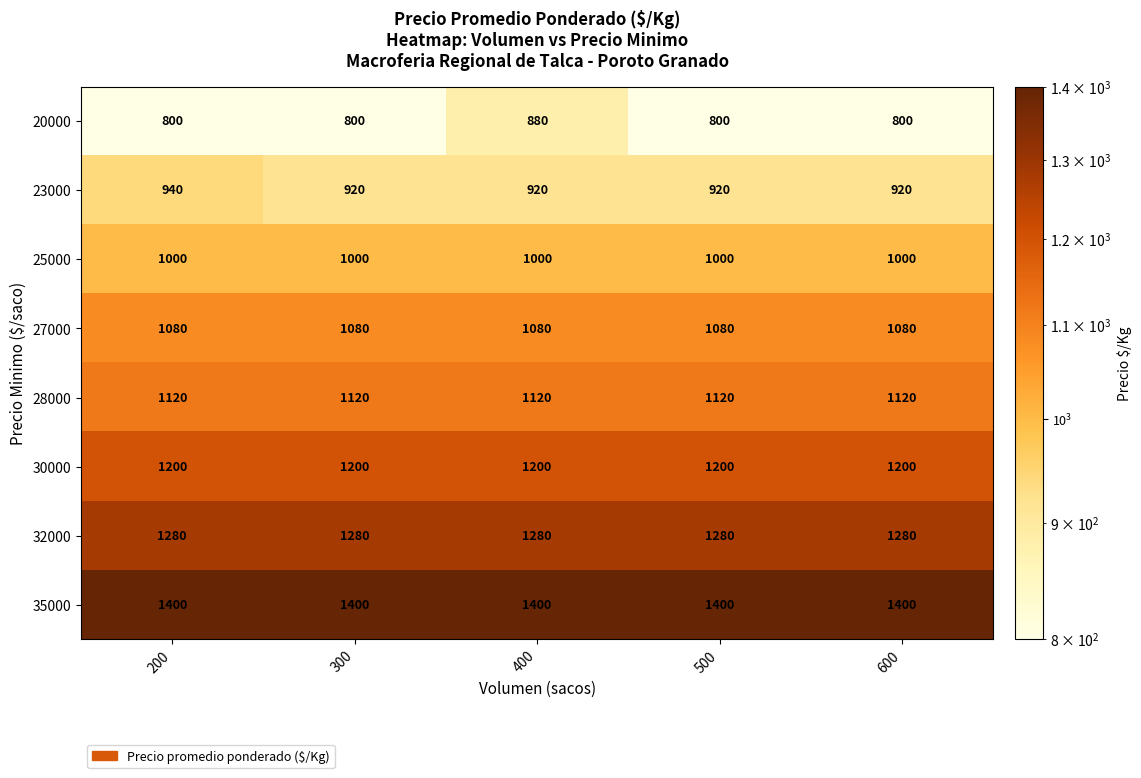

What is the greatest value displayed?

1400